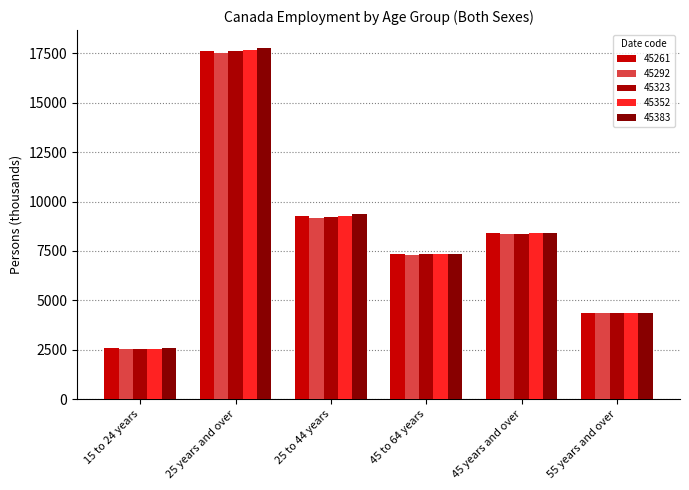

What position from the left is 25 years and over?

2